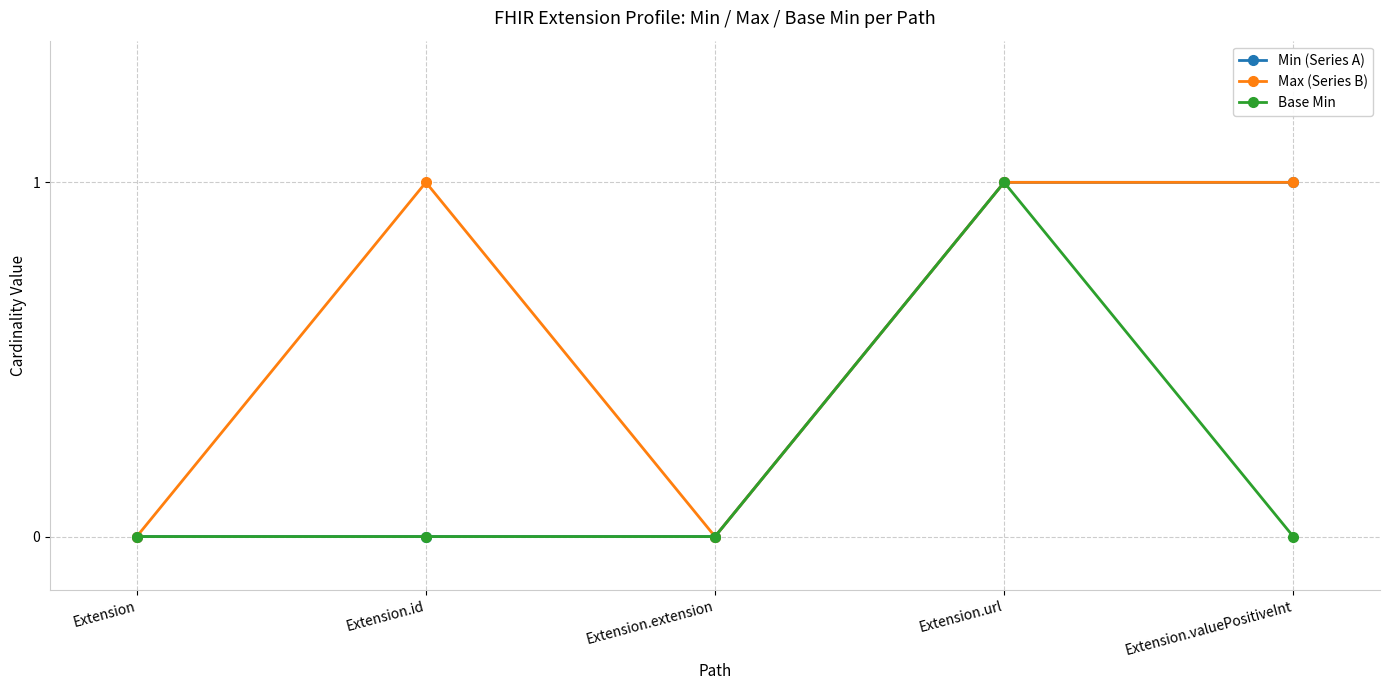

Where is the first local minimum for Max (Series B)?

Extension.extension